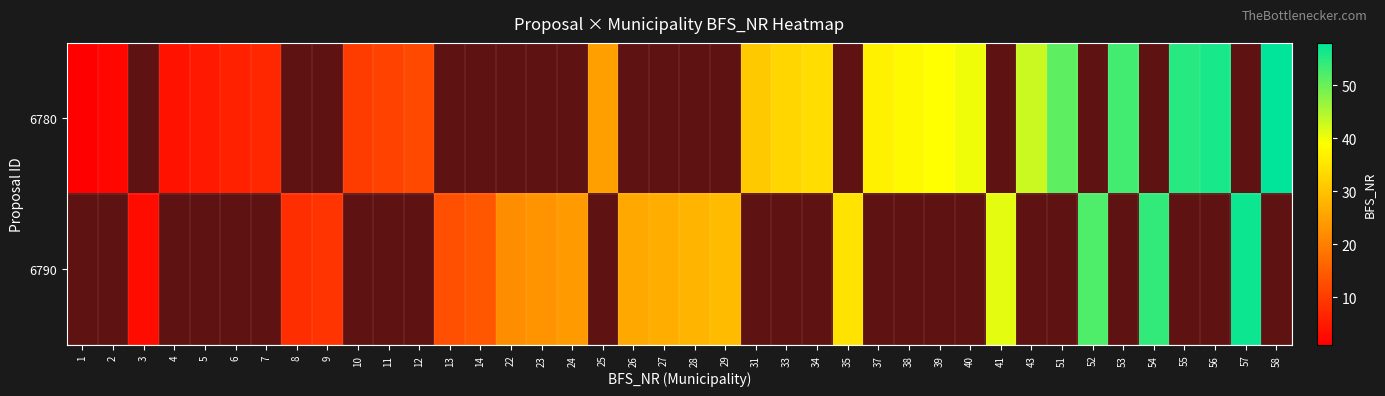

What is the greatest value displayed?

58.0